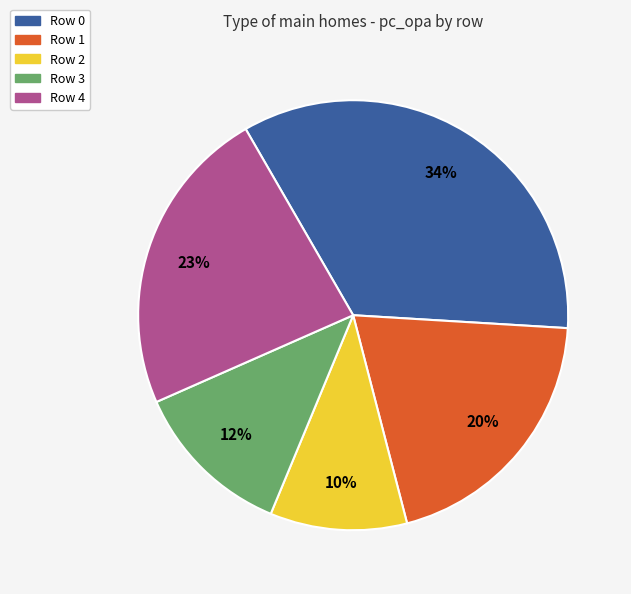

Which category has the smallest portion of the pie?

Row 2